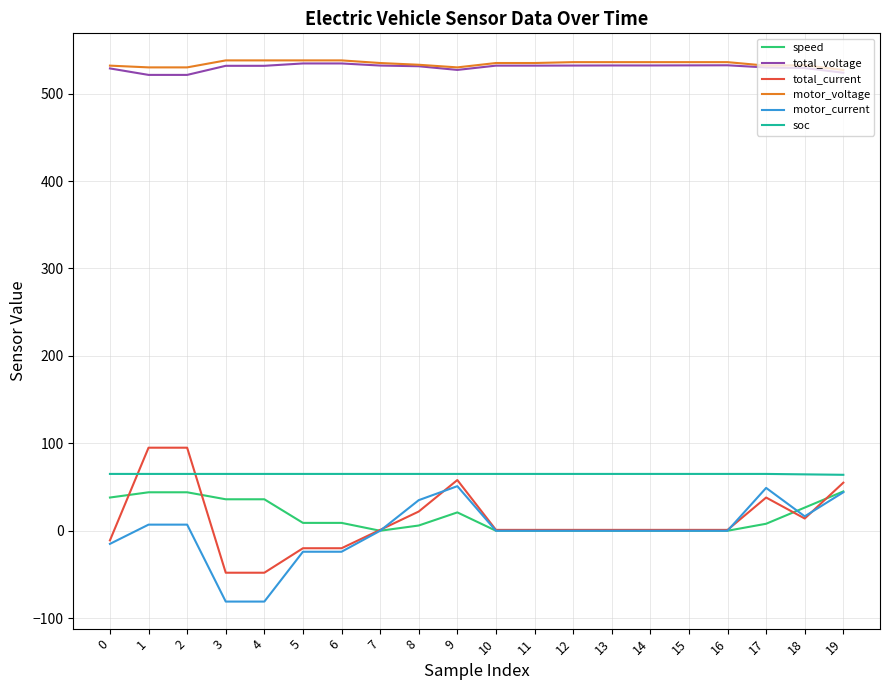

Is it true that motor_voltage equals 340.2 at 5?

False